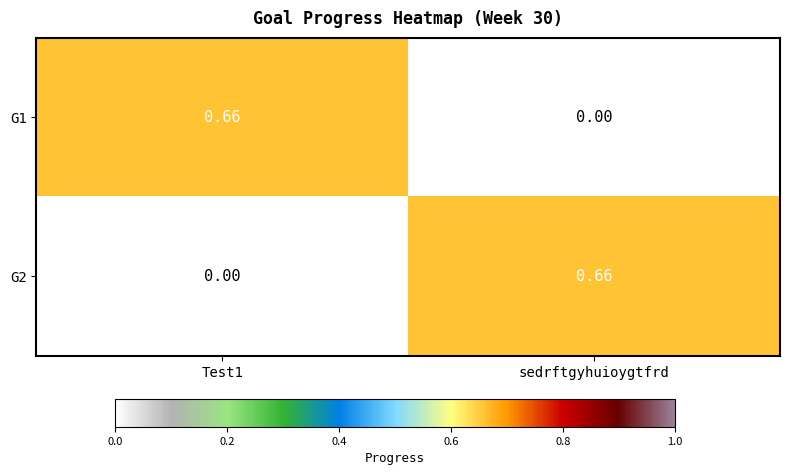

At which label does G1 reach its minimum?

sedrftgyhuioygtfrd